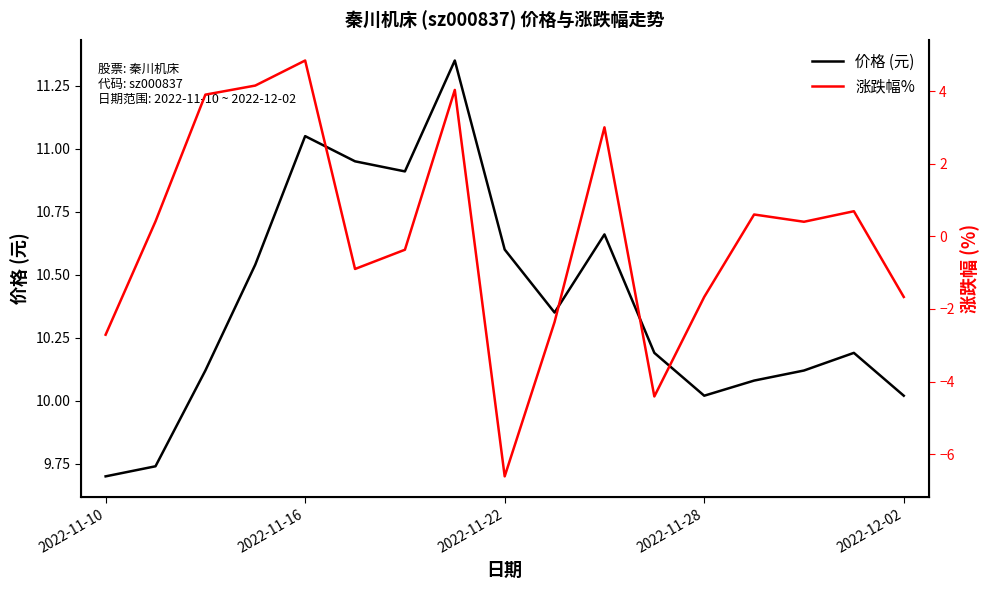

Does the chart have visible grid lines?

No